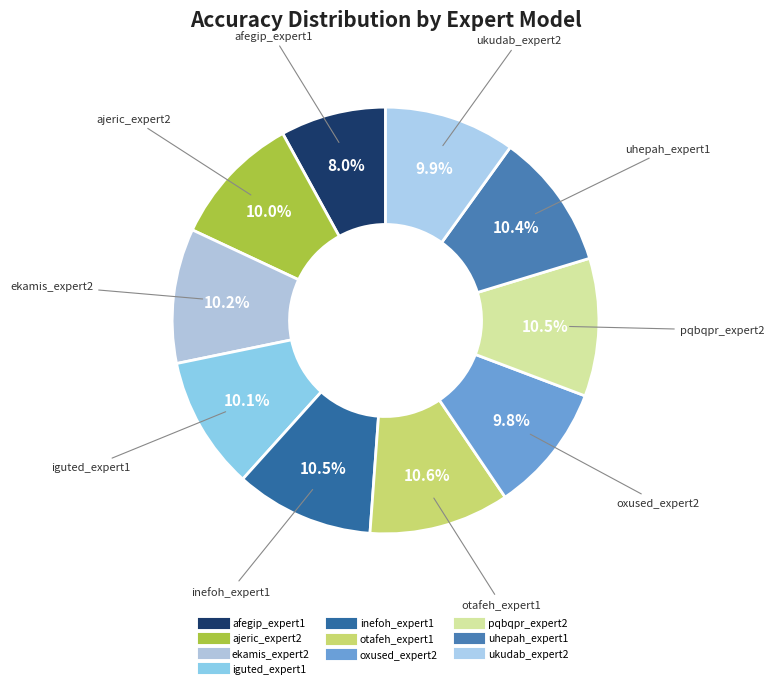

To the nearest percent, what is the average slice percentage?

10%